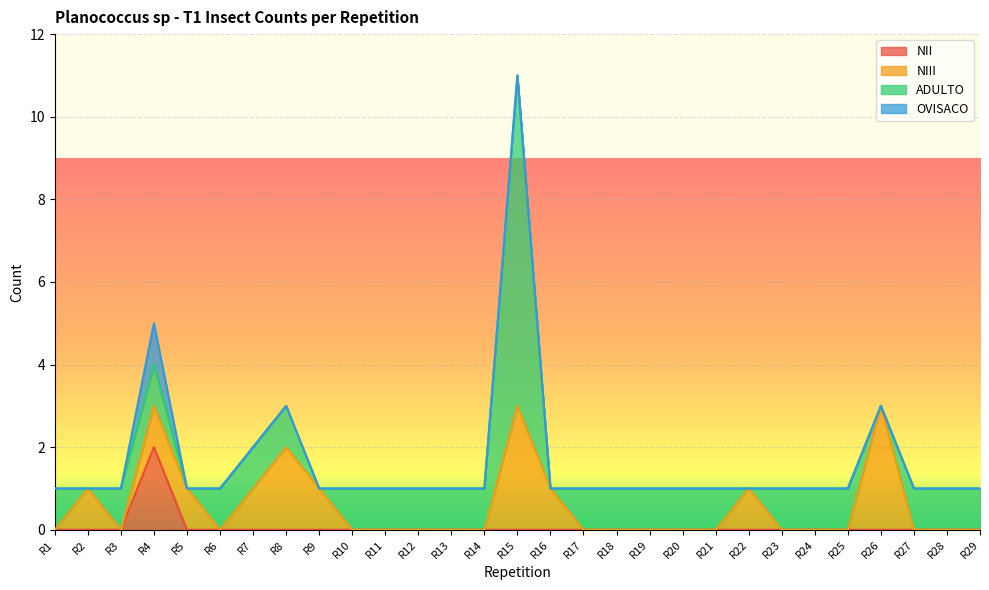

At which category does OVISACO reach its first local peak?

R4